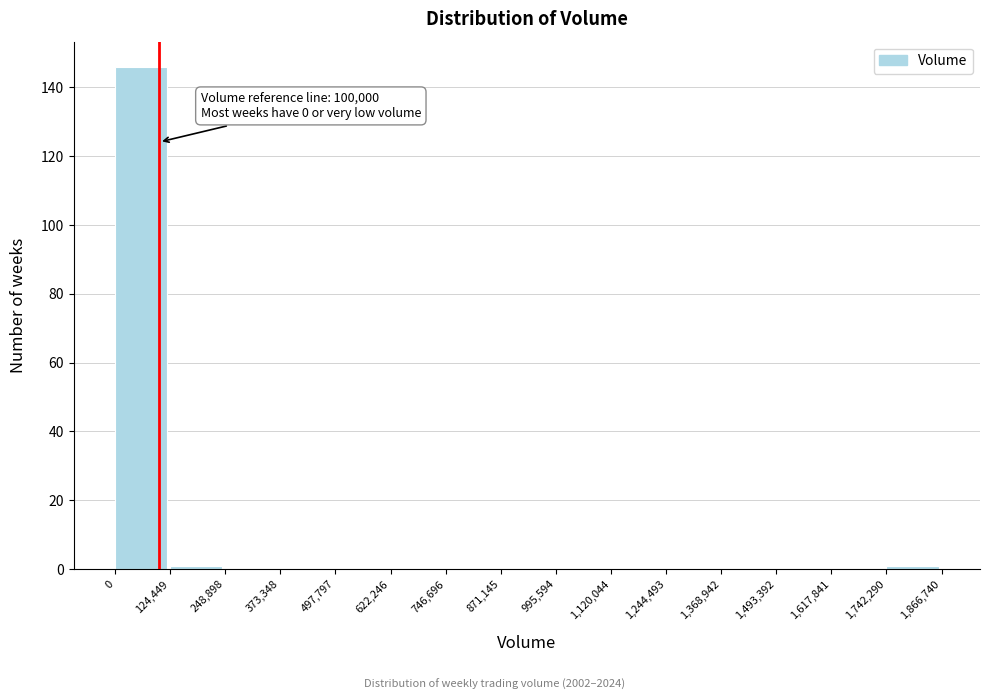

Which range on the x-axis has the tallest bar?

0 to 124,449